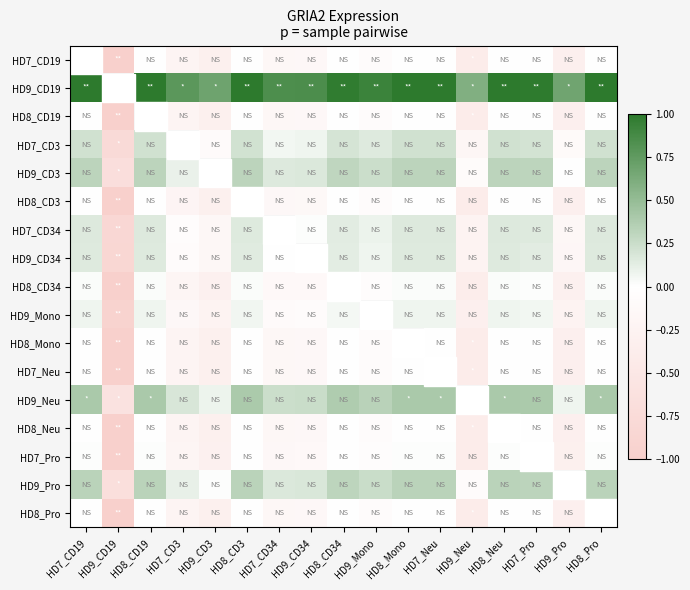

How many values in HD9_Neu are below zero?

1